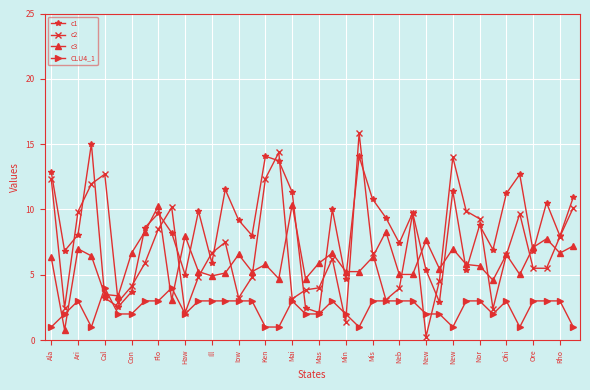

Which series has the largest total across all categories?

c1